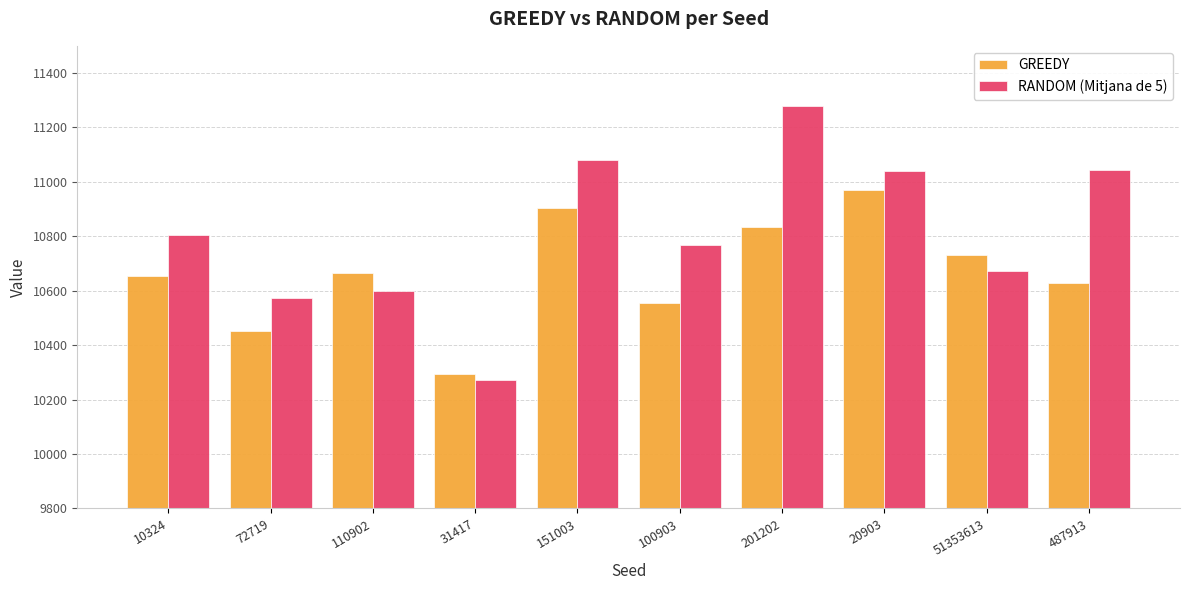

At which category is the sum across all series the highest?

201202